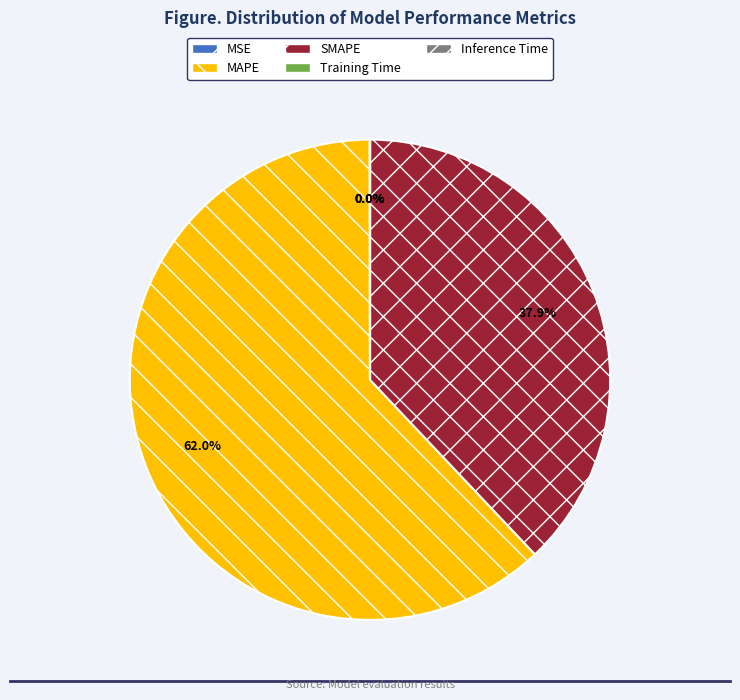

Which slice is the largest?

MAPE